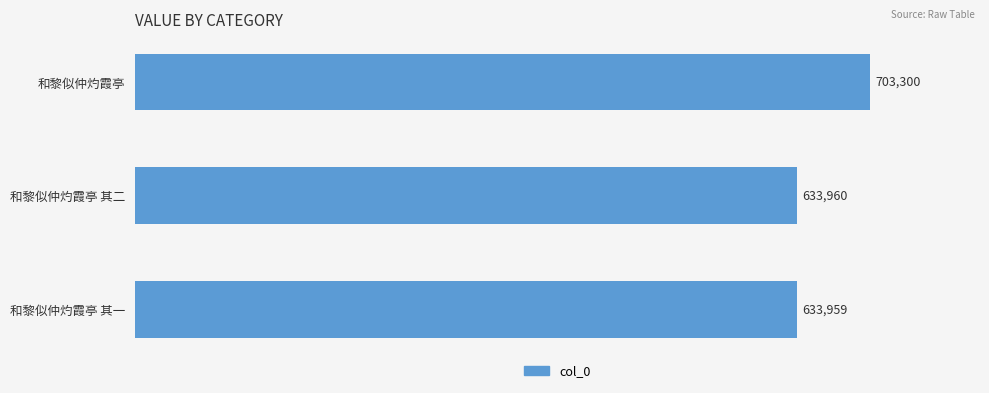

List the labels in order of value, smallest first.

和黎似仲灼霞亭 其一, 和黎似仲灼霞亭 其二, 和黎似仲灼霞亭